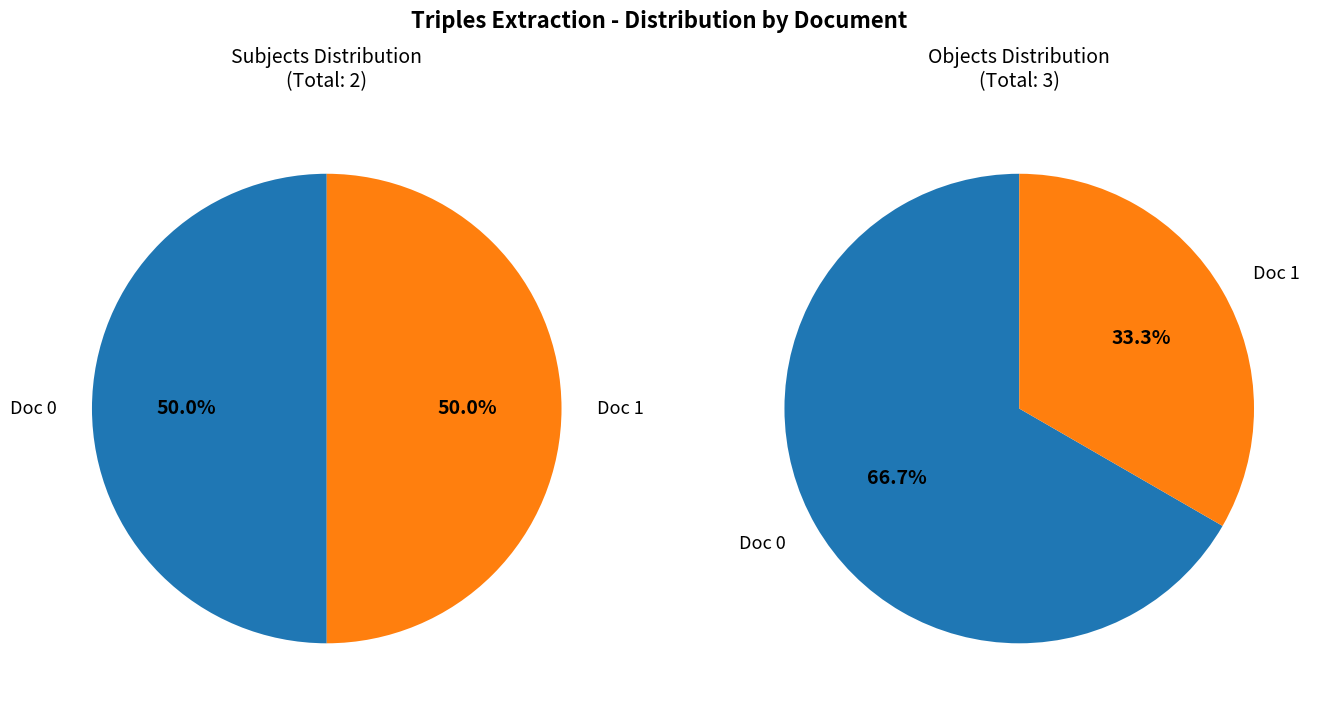

Which category has the biggest portion of the pie?

Doc 0